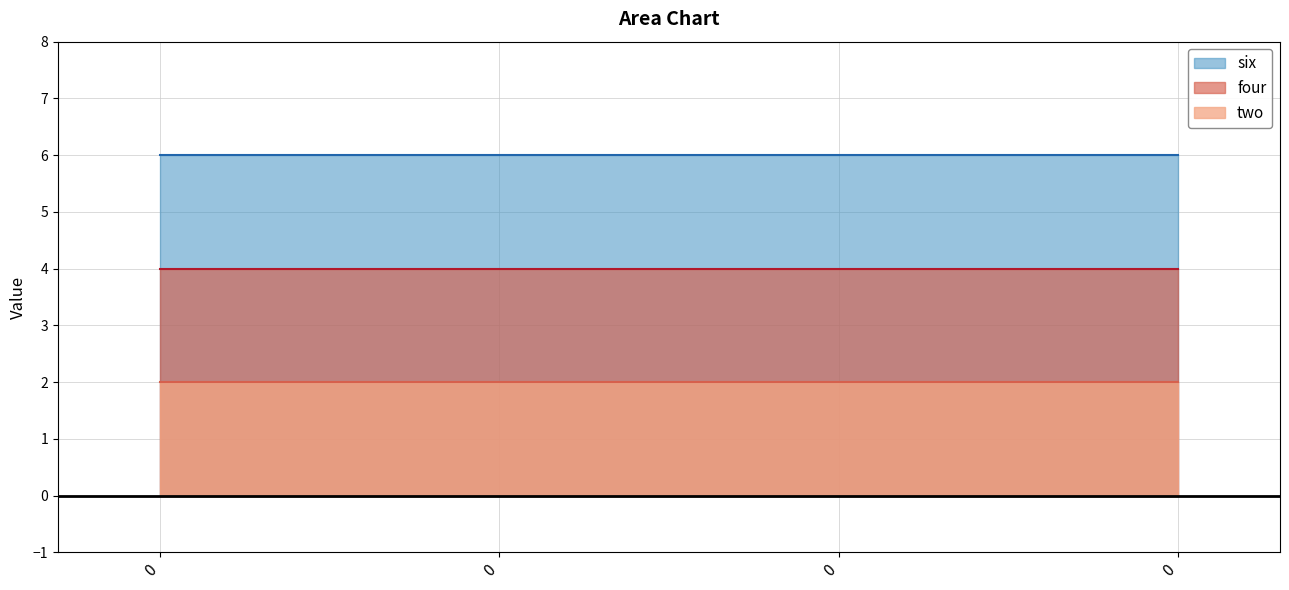

Count the number of data series in this chart.

3